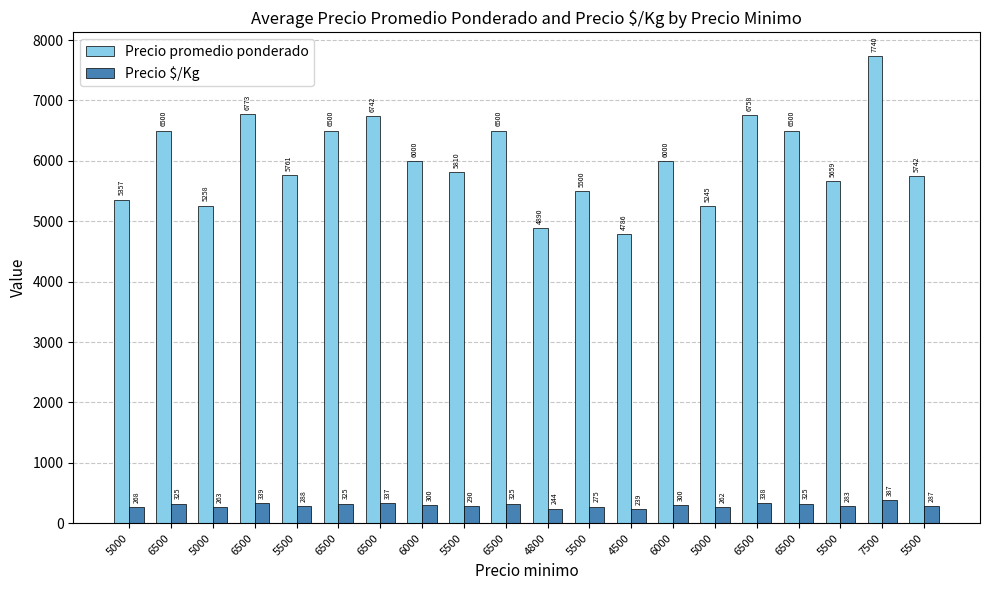

Does the chart contain stacked bars?

No